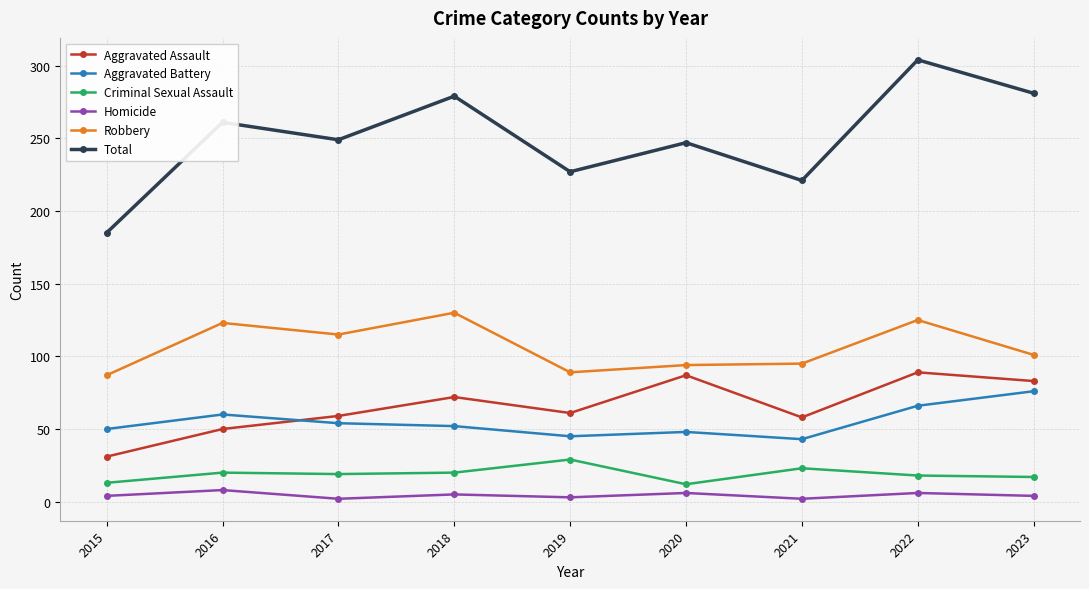

What is the average value of the Total series?

250